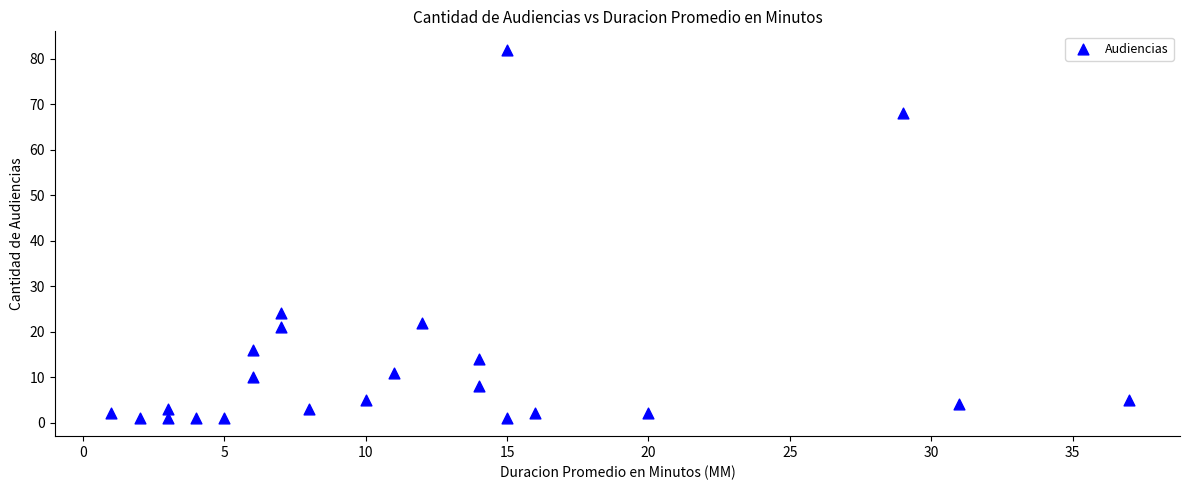

What is the range of Y values (max minus min)?

81